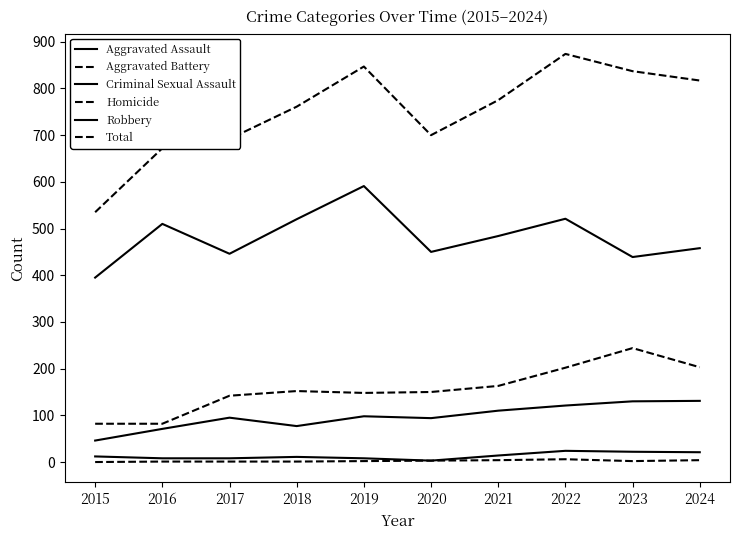

Reading left to right, transcribe all the data shown in this chart.

Aggravated Assault: 46	71	95	77	98	94	110	121	130	131
Aggravated Battery: 82	82	142	152	148	150	163	202	244	203
Criminal Sexual Assault: 12	8	8	11	8	3	14	24	22	21
Homicide: 0	1	1	1	2	3	4	6	2	4
Robbery: 395	510	446	520	591	450	484	521	439	458
Total: 535	672	692	761	847	700	775	874	837	817